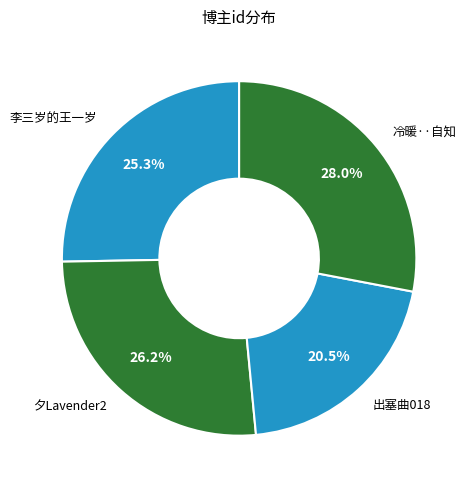

What percentage do 夕Lavender2 and 出塞曲018 together represent?

46.7%